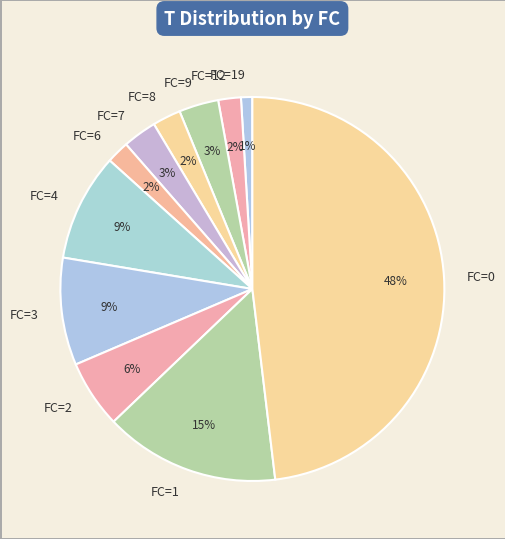

To the nearest percent, what percentage of the pie is FC=3?

9%